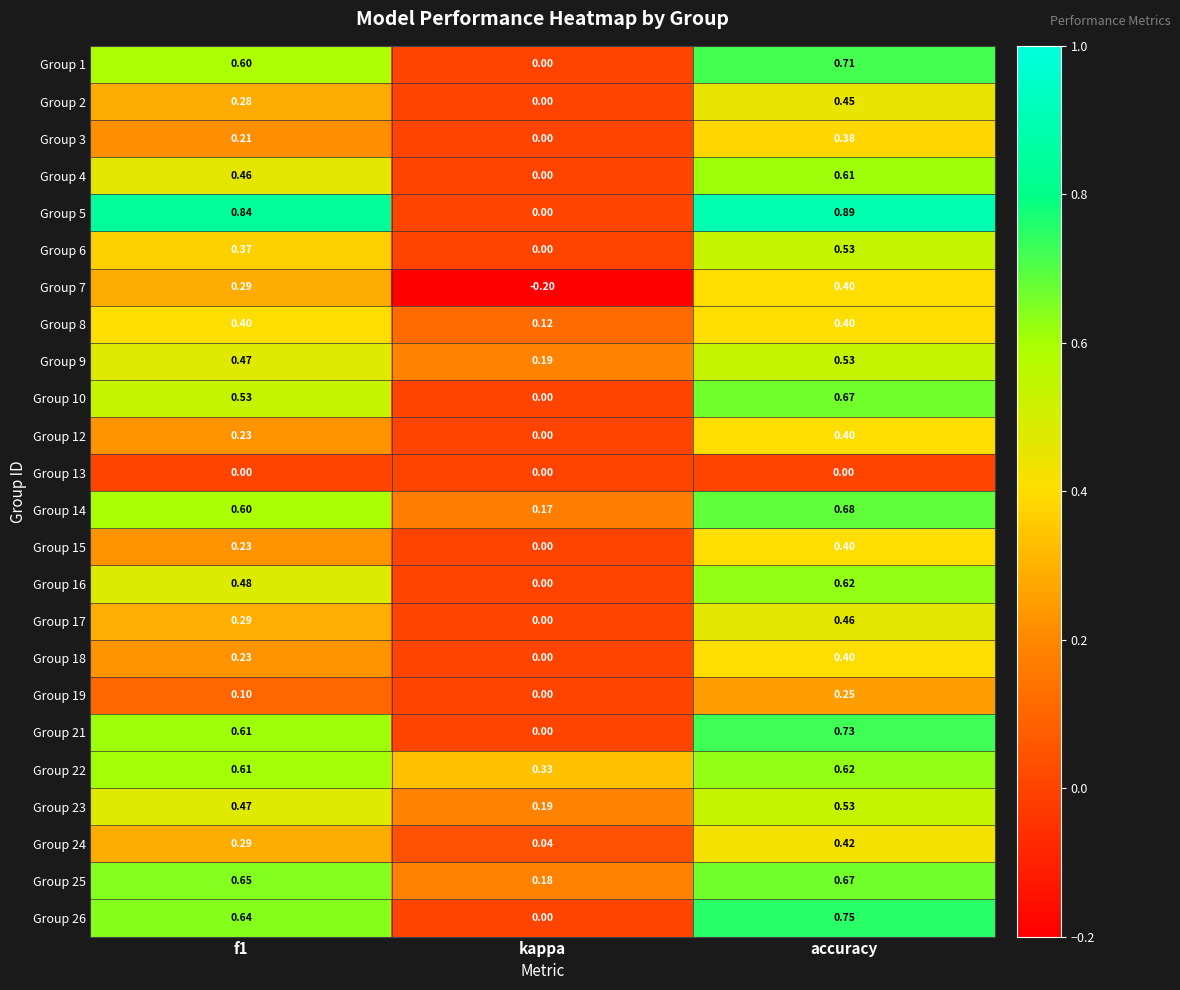

At which category does the chart reach its minimum across all series?

kappa